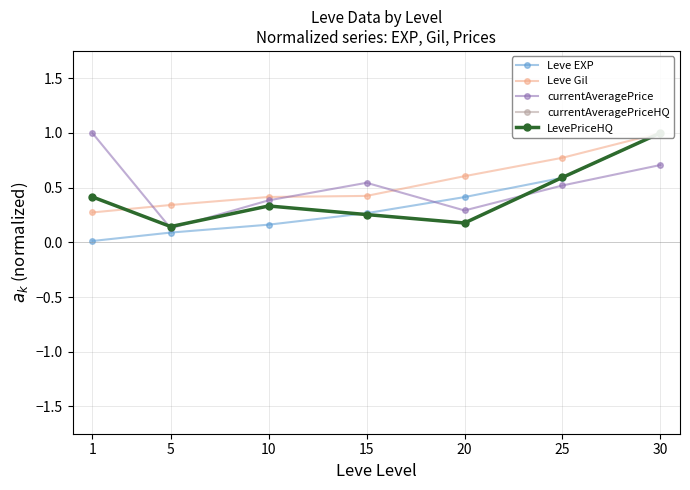

What is the sum of all LevePriceHQ values?

2.9